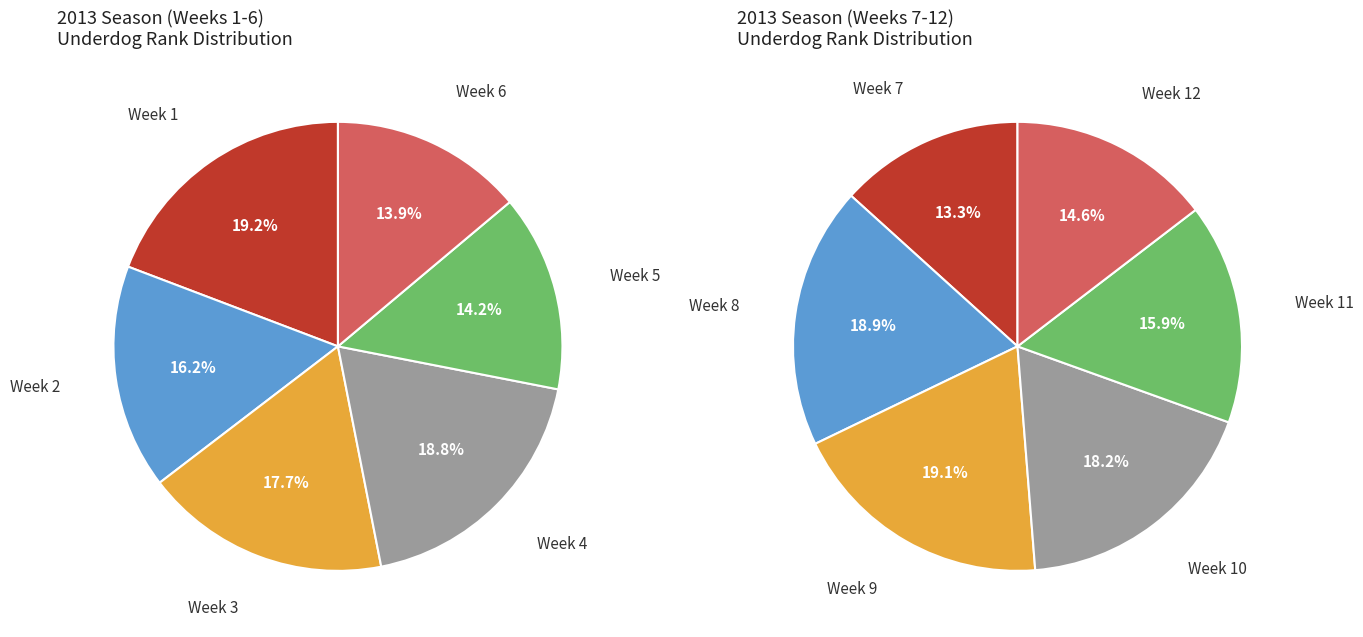

True or false: Week 1 accounts for 24% of the total.

False